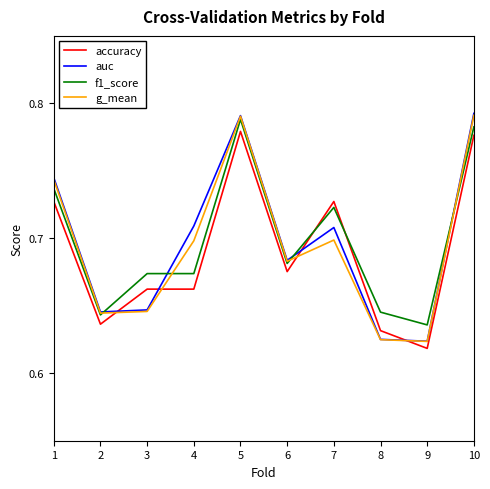

Between 6 and 8, which series saw the biggest shift?

auc